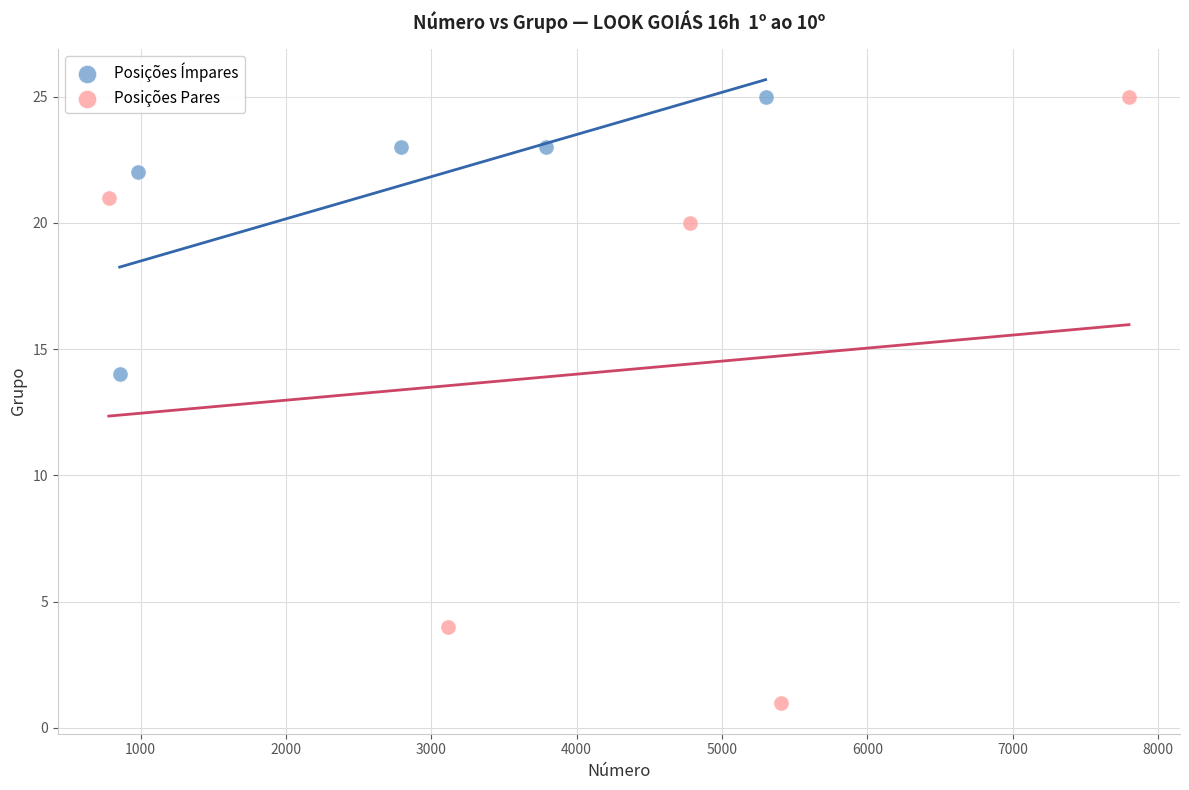

Which series has the largest Y range (max minus min)?

Posições Pares